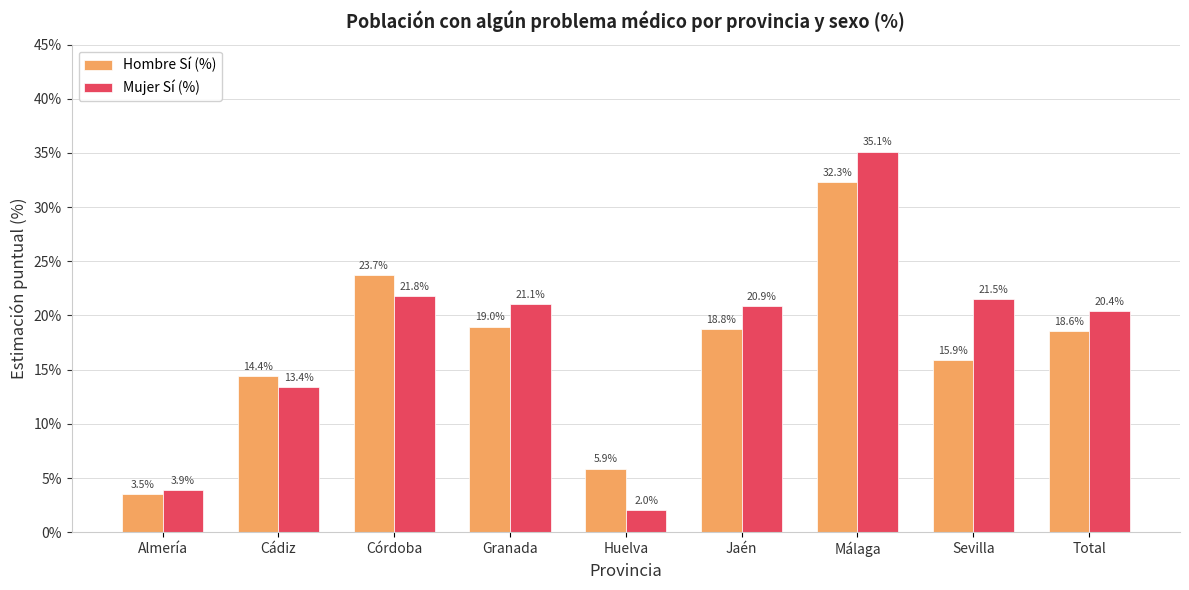

Reading left to right, transcribe all the data shown in this chart.

Hombre Sí (%): 3.5	14.4	23.7	19.0	5.9	18.8	32.3	15.9	18.6
Mujer Sí (%): 3.9	13.4	21.8	21.1	2.0	20.9	35.1	21.5	20.4